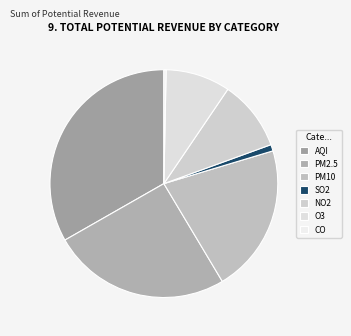

How many slices are in this pie chart?

7